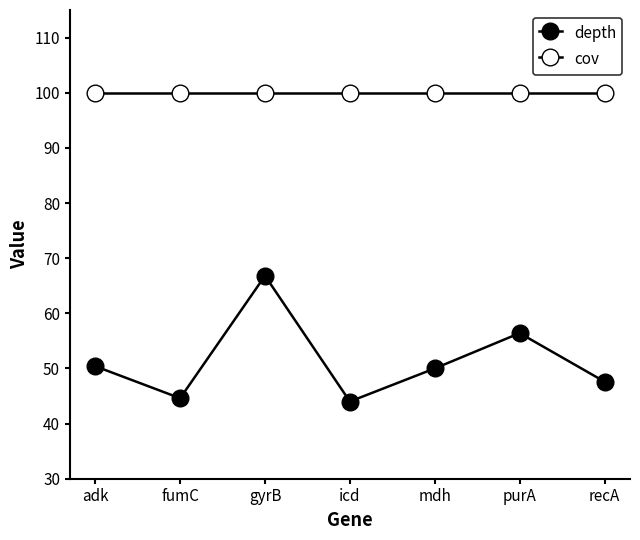

What is the value of the depth point at the 4th from the left?

44.0